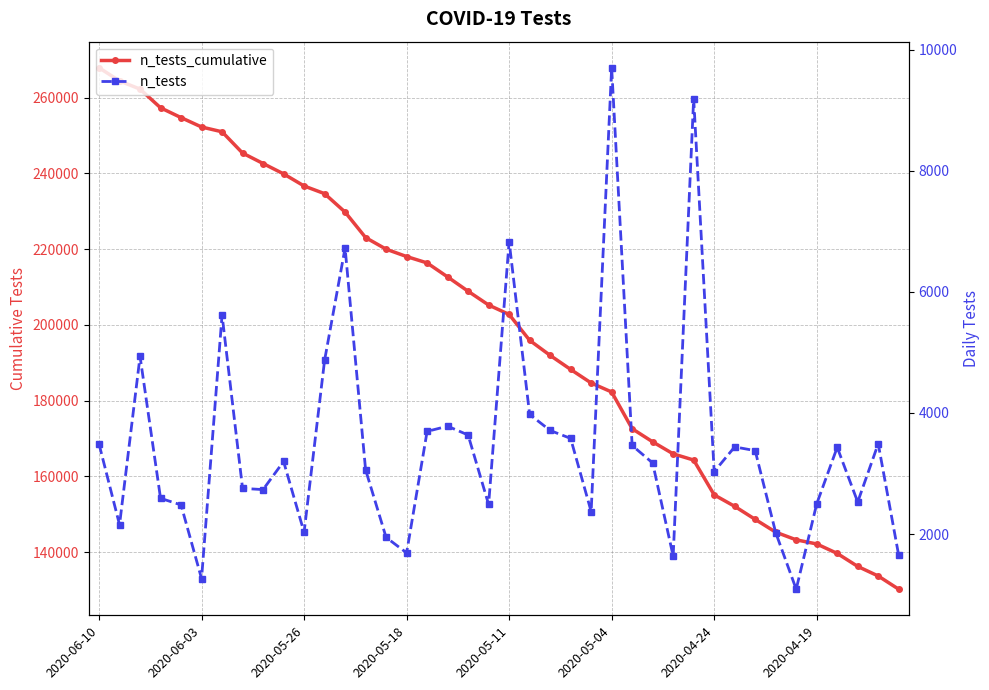

What is the total value across all series at 11?

239505